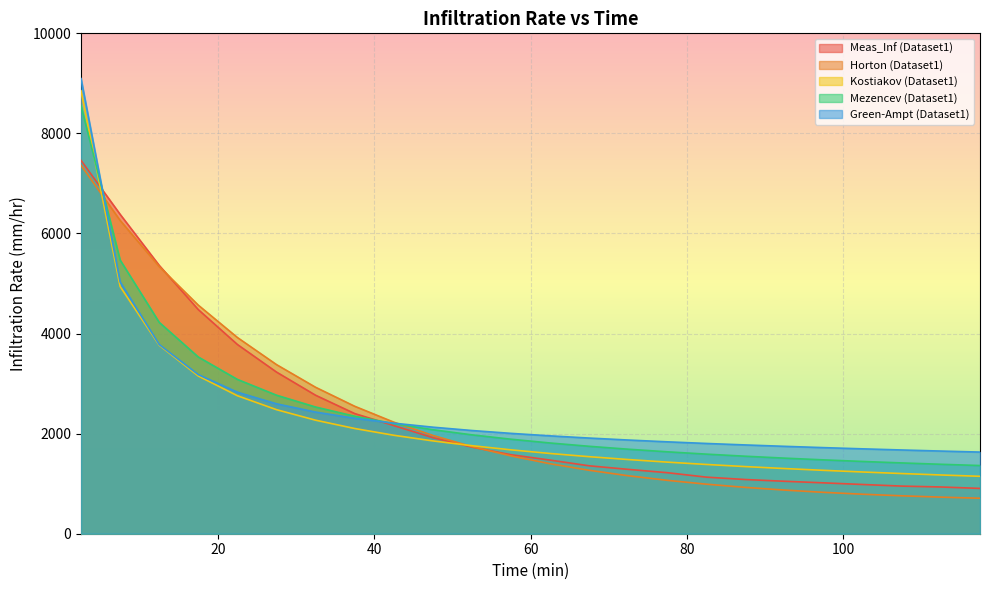

What is the average value of the Meas_Inf (Dataset1) series?

2360.4